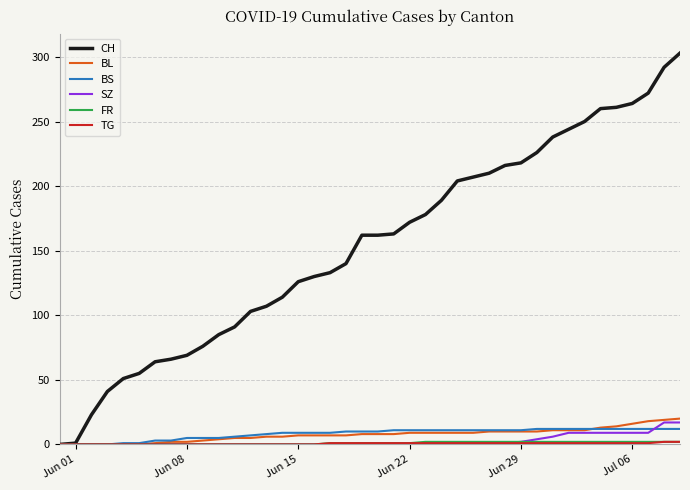

Which series has the largest total across all categories?

CH